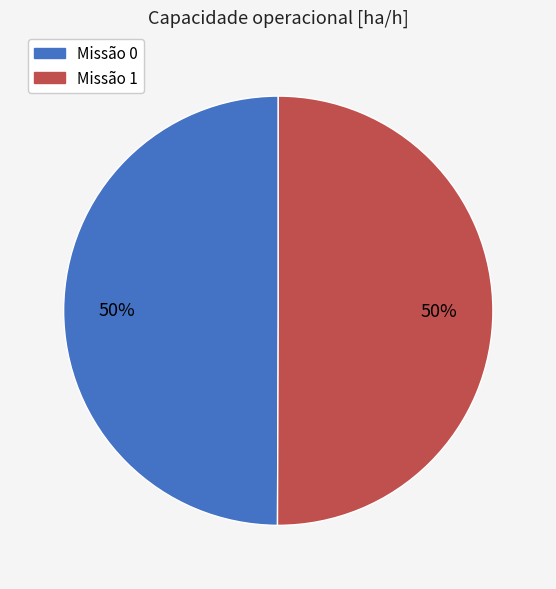

To the nearest percent, what is the average slice percentage?

50%